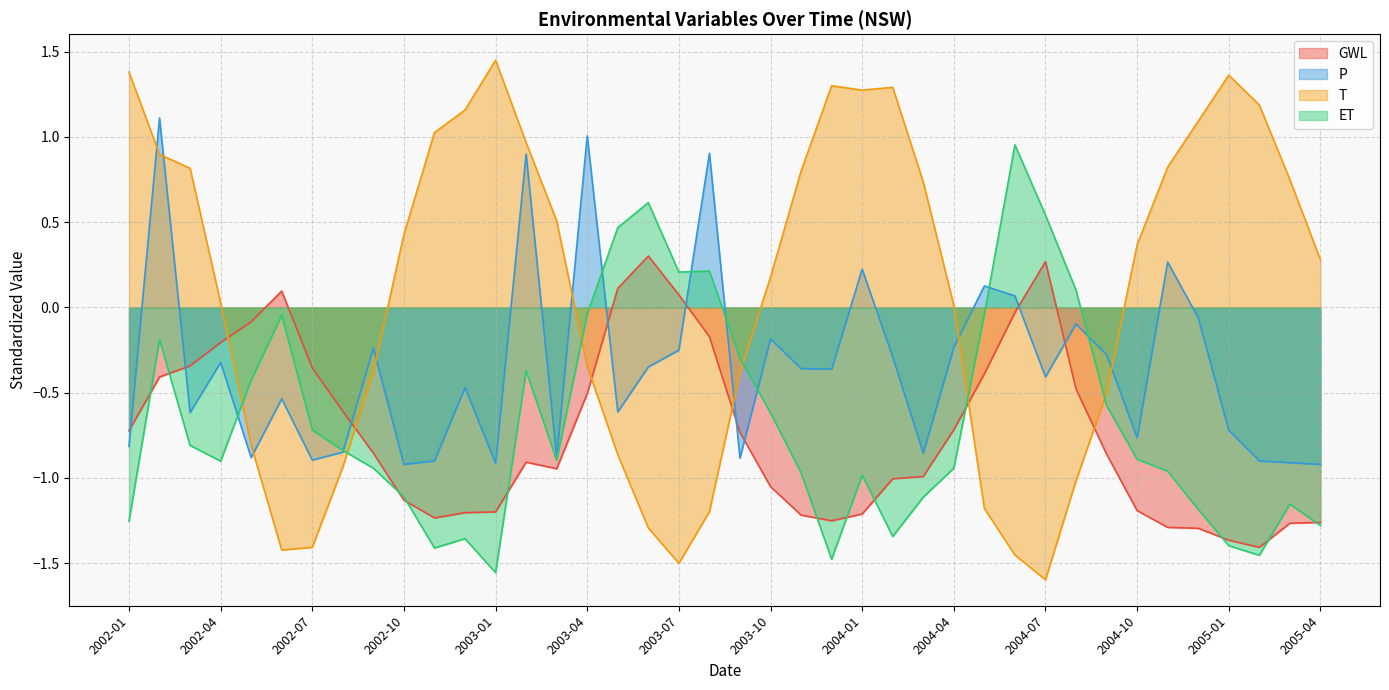

Does the chart have visible grid lines?

Yes